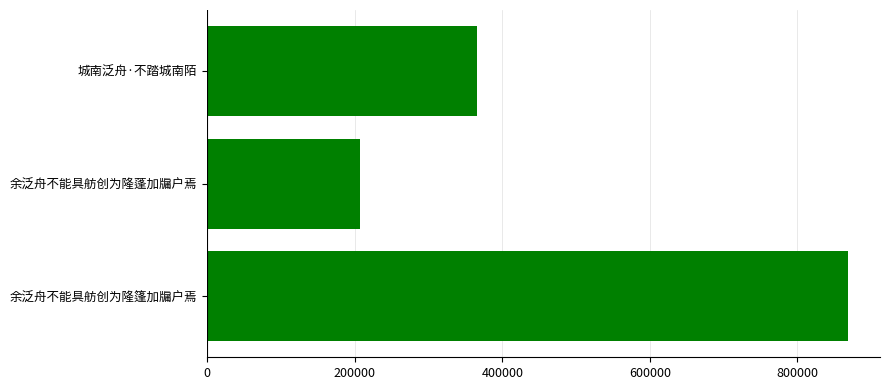

Rank the categories by value from highest to lowest.

余泛舟不能具舫创为隆篷加牖户焉, 城南泛舟·不踏城南陌, 余泛舟不能具舫创为隆蓬加牖户焉